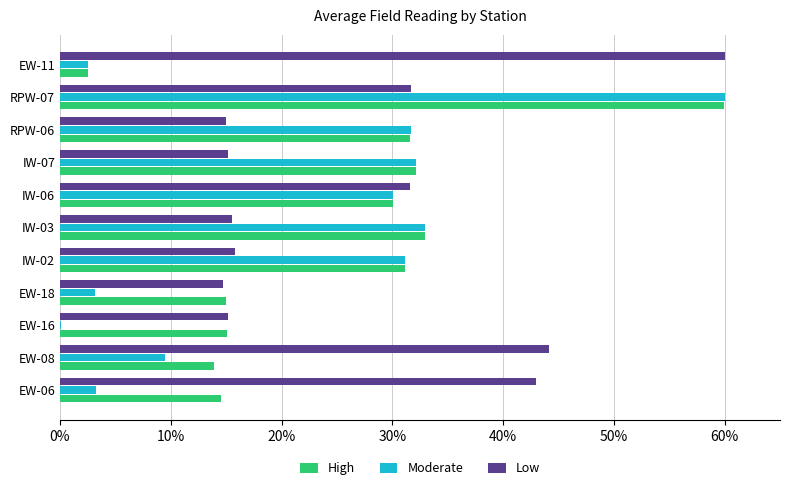

The value of High at EW-08 is 9.1. True or false?

False